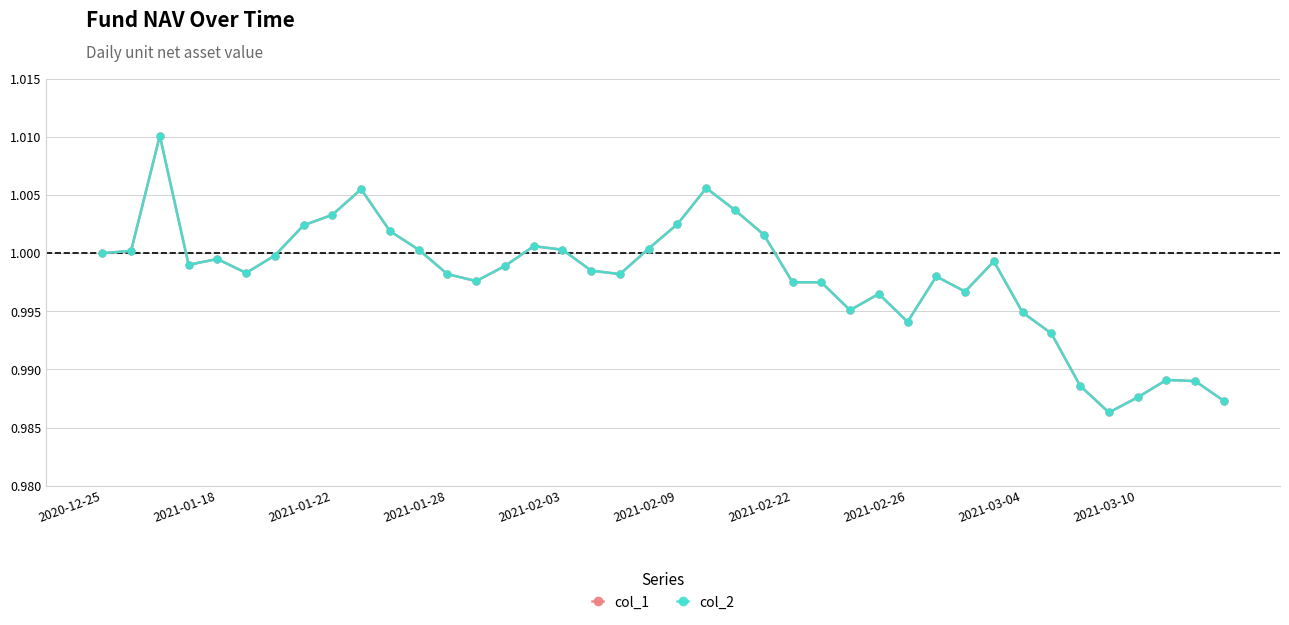

List the series in order of their peak value, highest first.

col_1, col_2